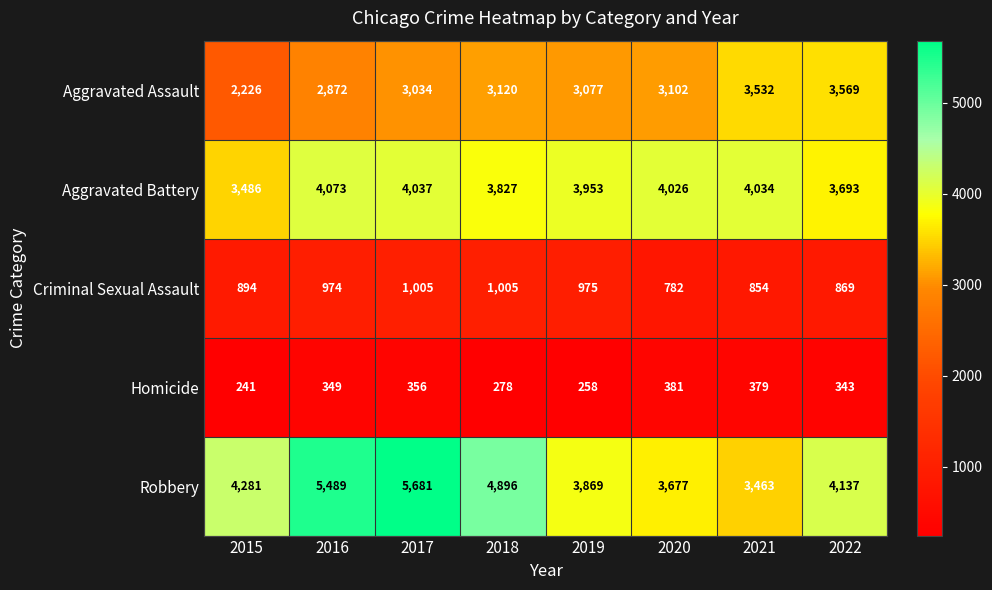

Is it true that Criminal Sexual Assault equals 518 at 2017?

False